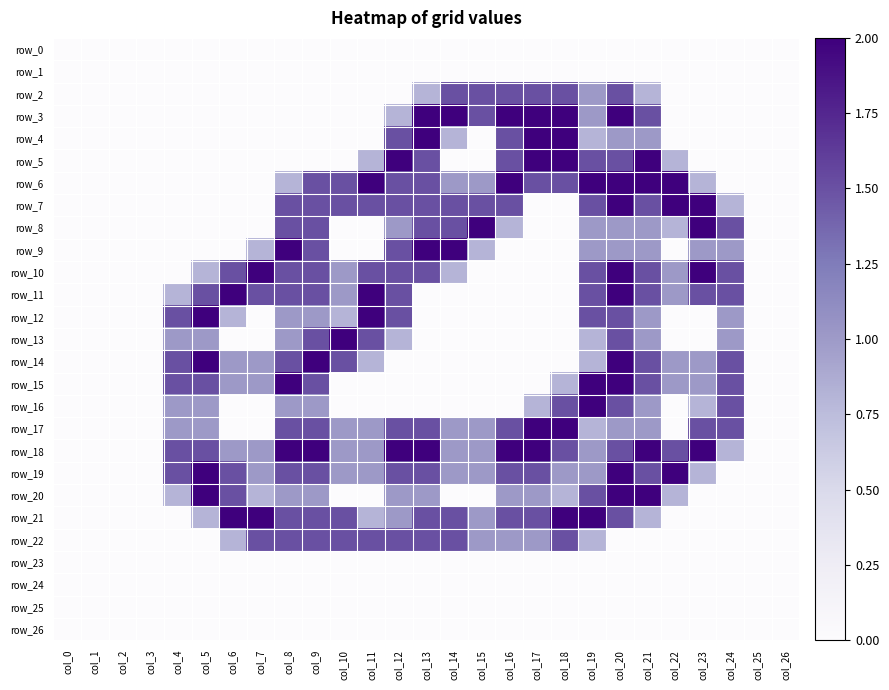

Rank the categories by row_15 value from highest to lowest.

col_8, col_19, col_20, col_4, col_5, col_9, col_21, col_24, col_6, col_7, col_22, col_23, col_18, col_0, col_1, col_2, col_3, col_10, col_11, col_12, col_13, col_14, col_15, col_16, col_17, col_25, col_26